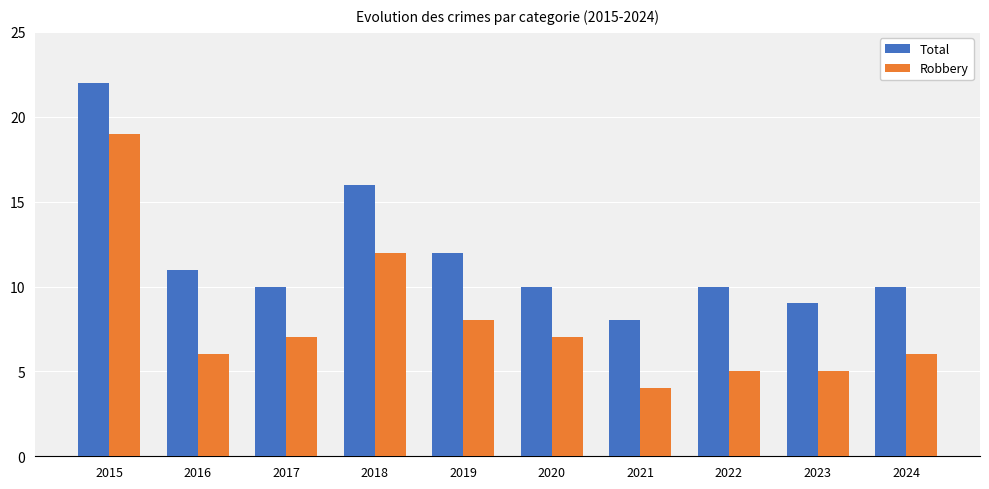

What value does the Total series have at 2016, to the nearest 5?

10